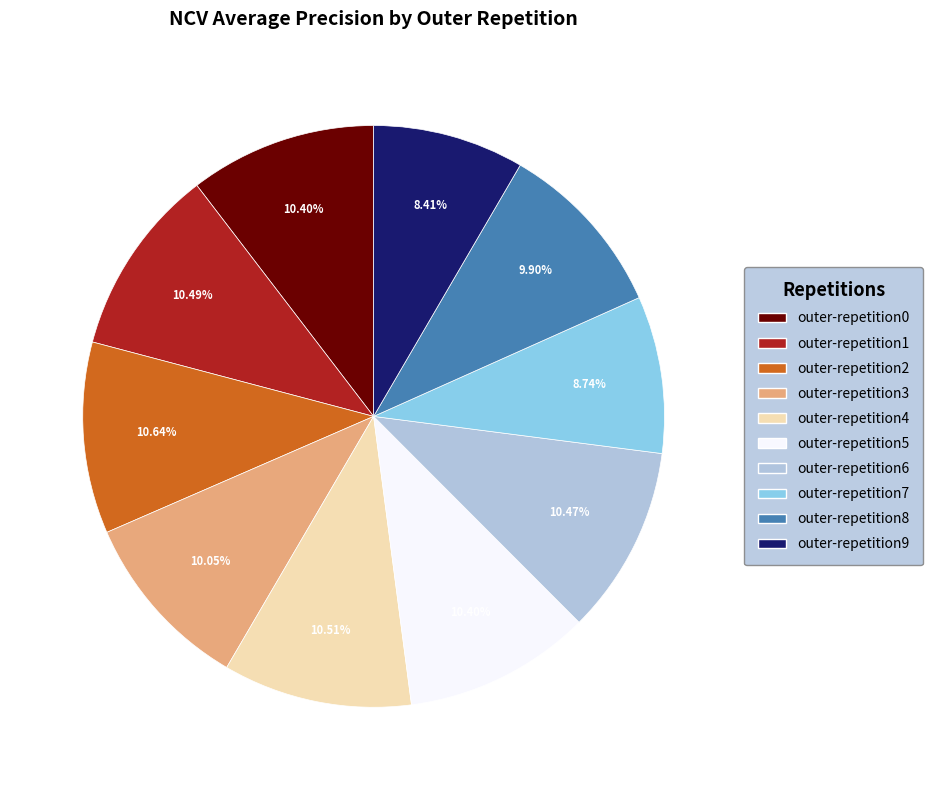

Does outer-repetition7 account for over 50% of the chart?

No